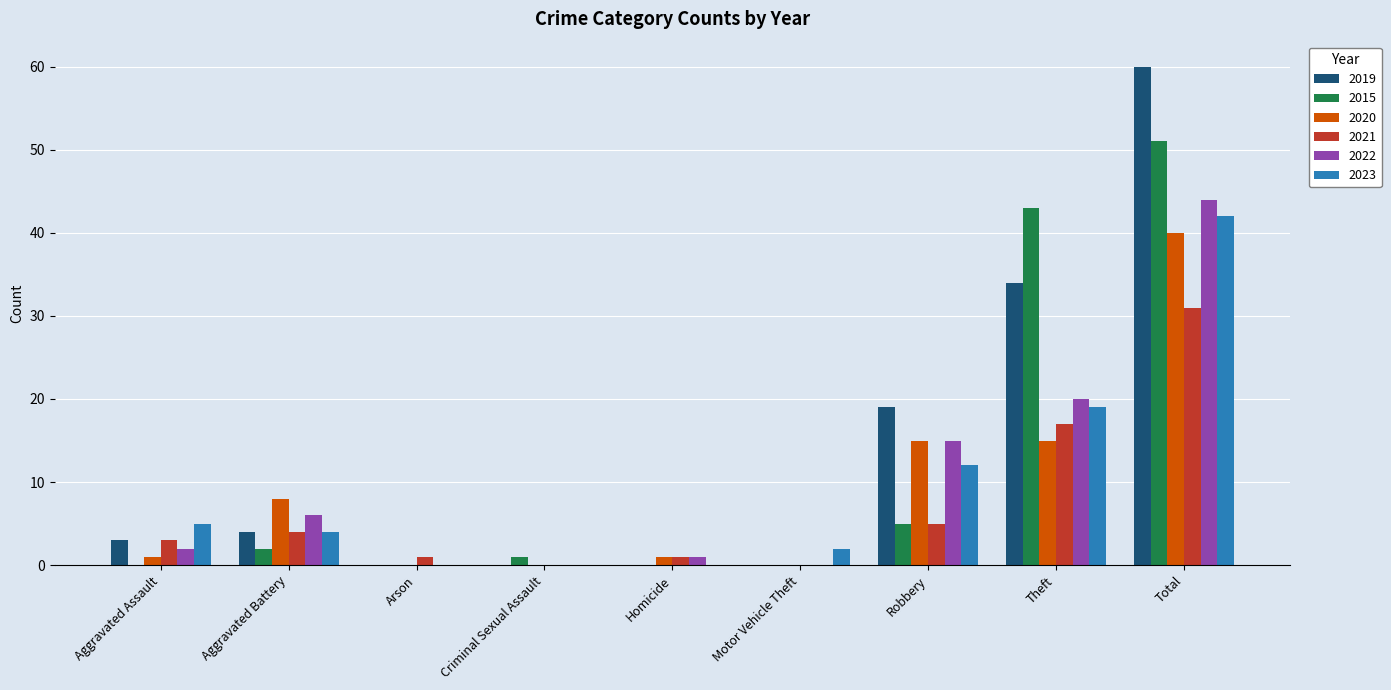

Reading left to right, what are all the values shown in this chart?

2019: Aggravated Assault=3	Aggravated Battery=4	Arson=0	Criminal Sexual Assault=0	Homicide=0	Motor Vehicle Theft=0	Robbery=19	Theft=34	Total=60
2015: Aggravated Assault=0	Aggravated Battery=2	Arson=0	Criminal Sexual Assault=1	Homicide=0	Motor Vehicle Theft=0	Robbery=5	Theft=43	Total=51
2020: Aggravated Assault=1	Aggravated Battery=8	Arson=0	Criminal Sexual Assault=0	Homicide=1	Motor Vehicle Theft=0	Robbery=15	Theft=15	Total=40
2021: Aggravated Assault=3	Aggravated Battery=4	Arson=1	Criminal Sexual Assault=0	Homicide=1	Motor Vehicle Theft=0	Robbery=5	Theft=17	Total=31
2022: Aggravated Assault=2	Aggravated Battery=6	Arson=0	Criminal Sexual Assault=0	Homicide=1	Motor Vehicle Theft=0	Robbery=15	Theft=20	Total=44
2023: Aggravated Assault=5	Aggravated Battery=4	Arson=0	Criminal Sexual Assault=0	Homicide=0	Motor Vehicle Theft=2	Robbery=12	Theft=19	Total=42